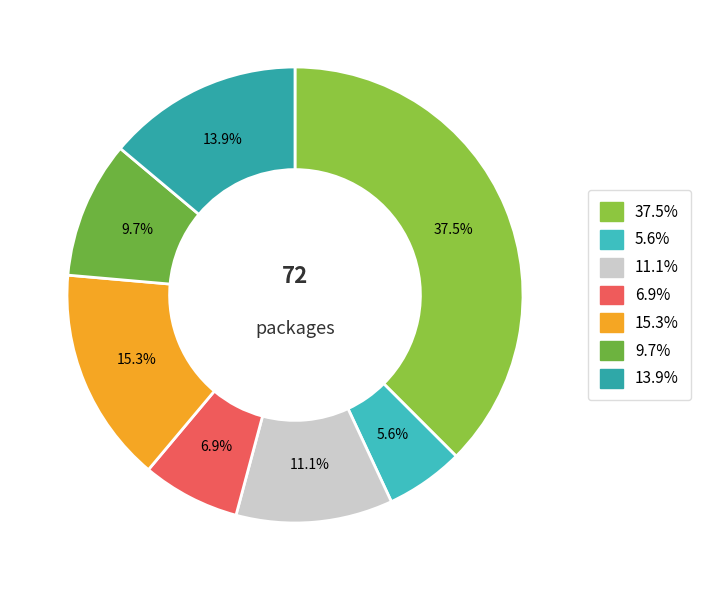

Does any single category account for the majority?

No